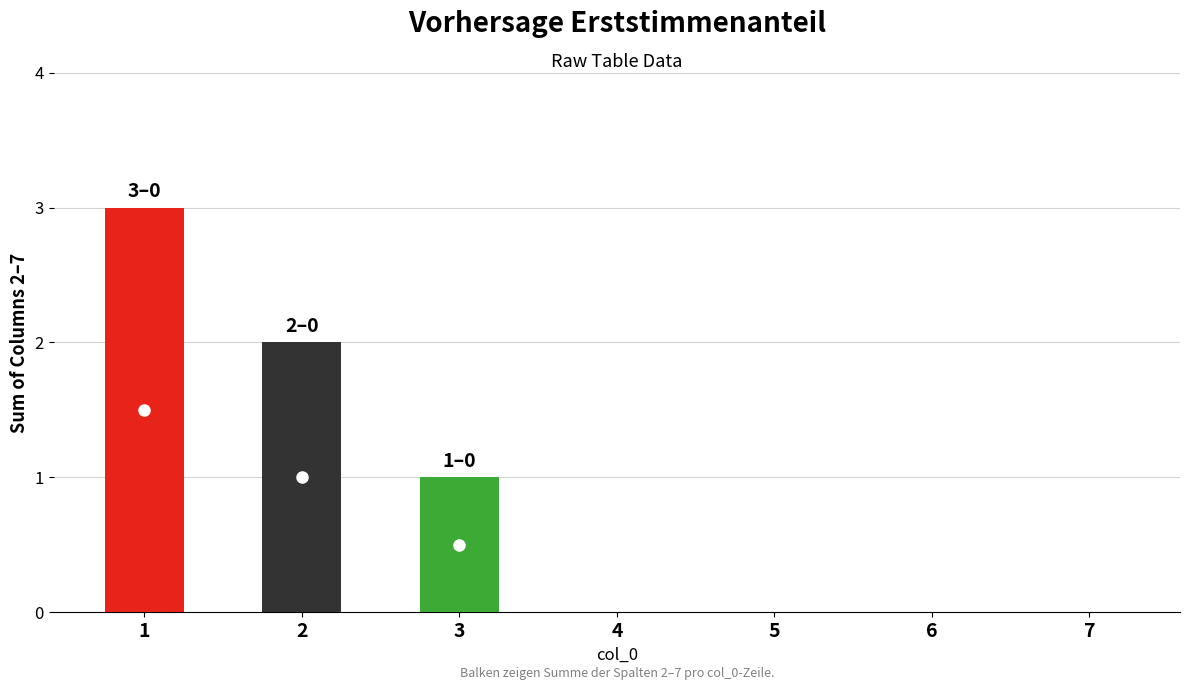

What is the greatest value displayed?

3